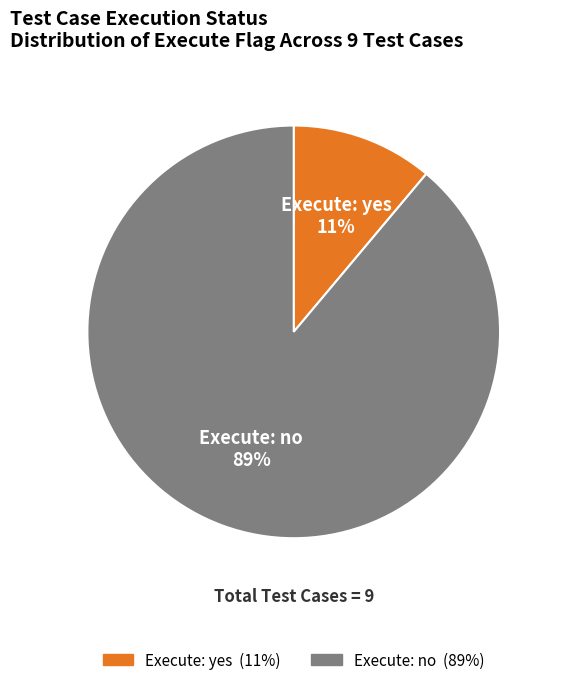

Does any single category account for the majority?

Yes